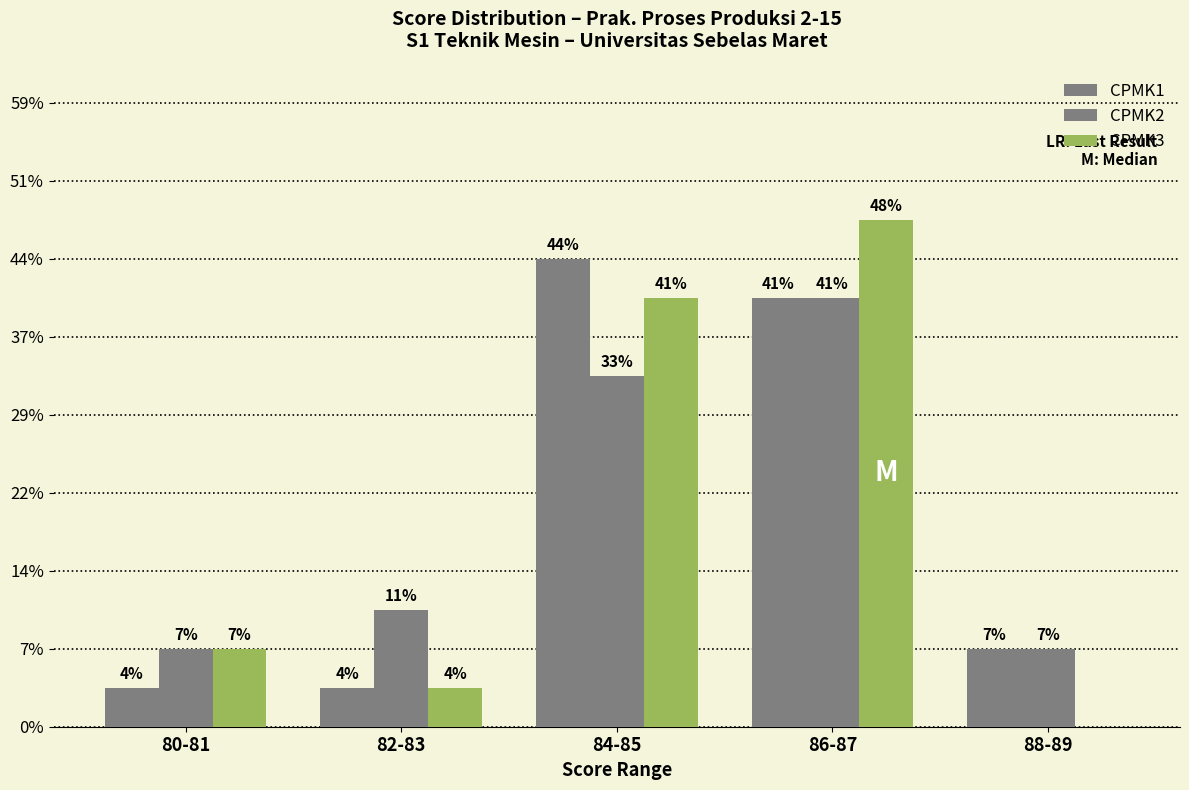

Where does the CPMK3 series first go above 2?

84-85